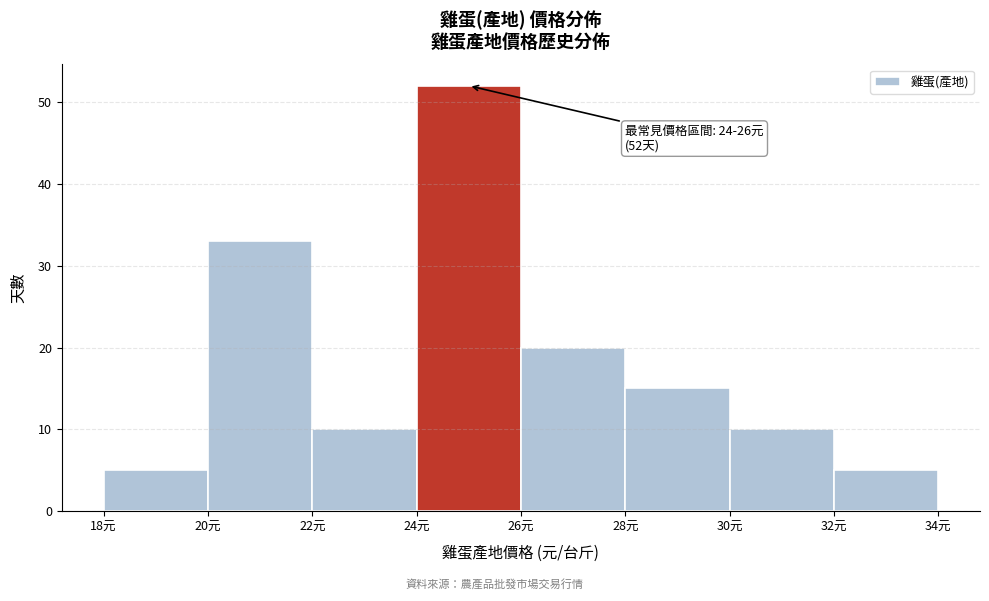

Which range on the x-axis has the tallest bar?

24 to 26